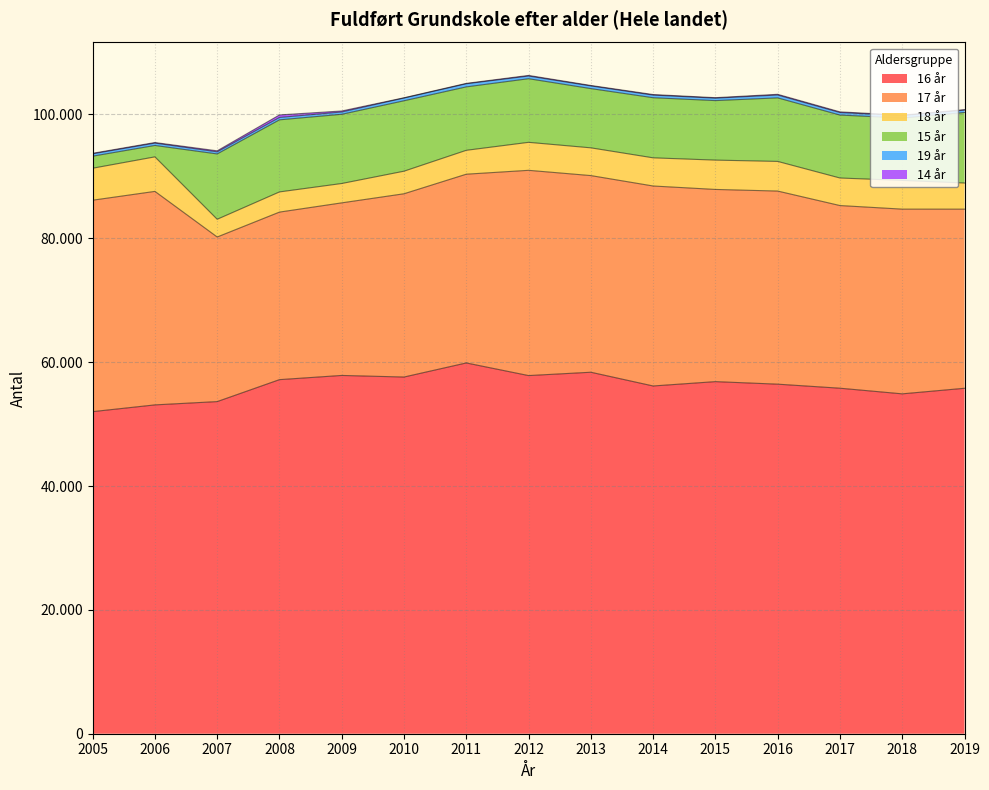

At which label does 17 år first exceed 30479?

2005